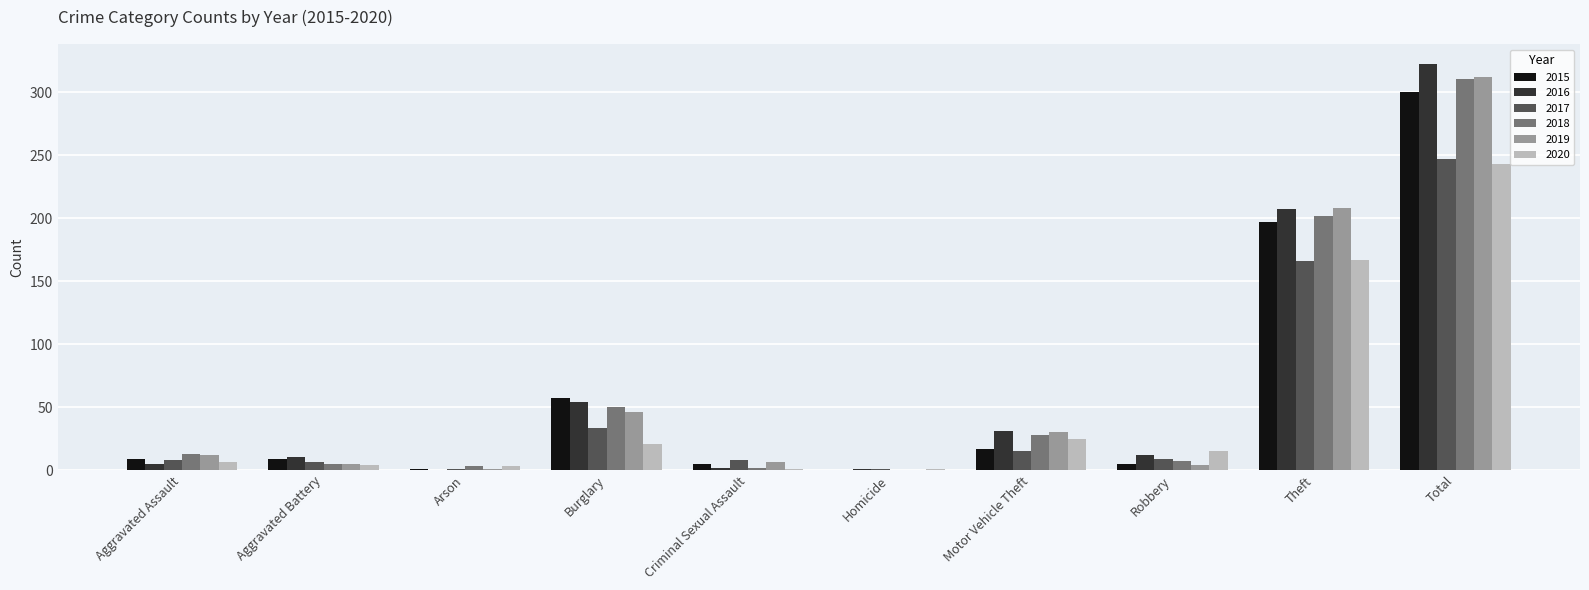

Where is 2018 nearest to the value 155?

Theft